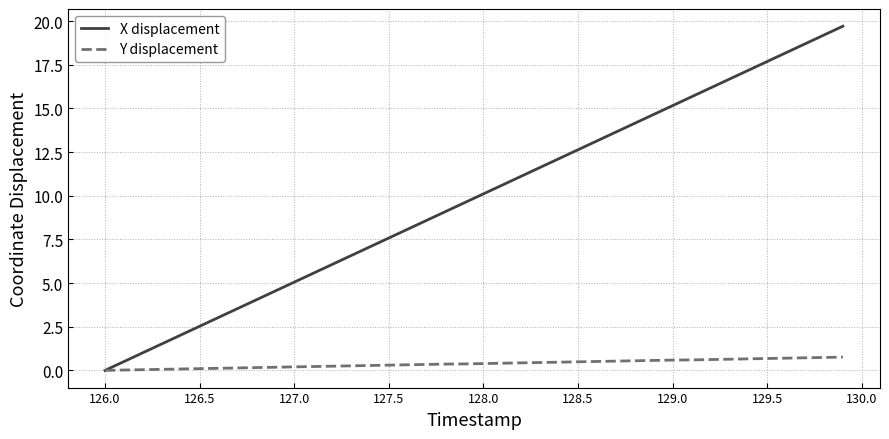

List the series in order of their overall mean, highest first.

X displacement, Y displacement